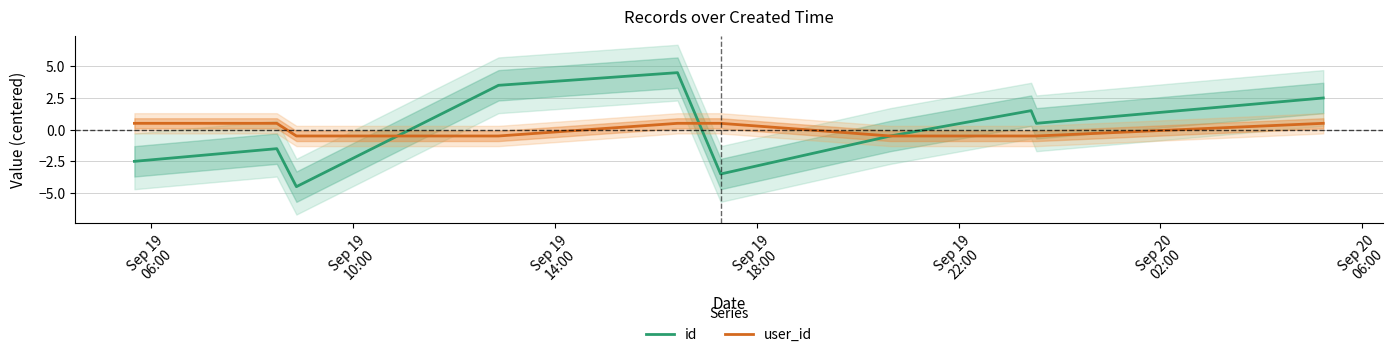

What is the maximum value for id?

4.5